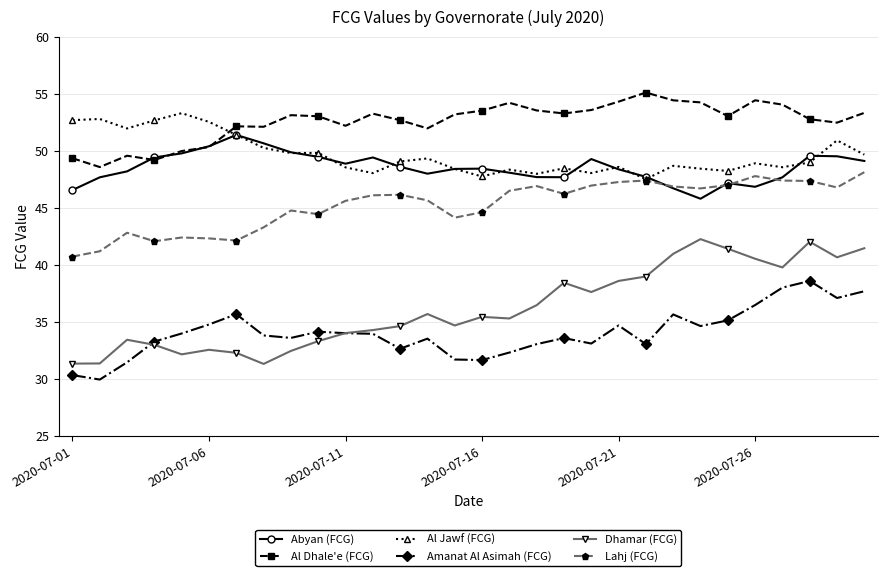

Which series has the largest total across all categories?

Al Dhale'e (FCG)